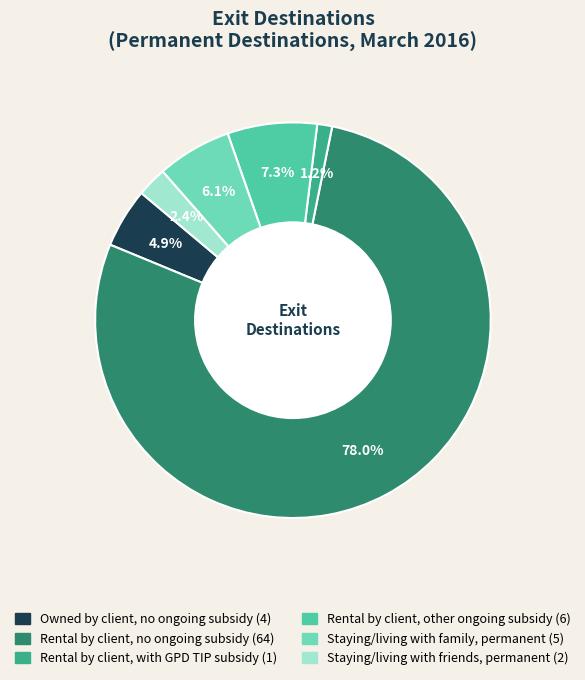

How many segments does this pie chart have?

6